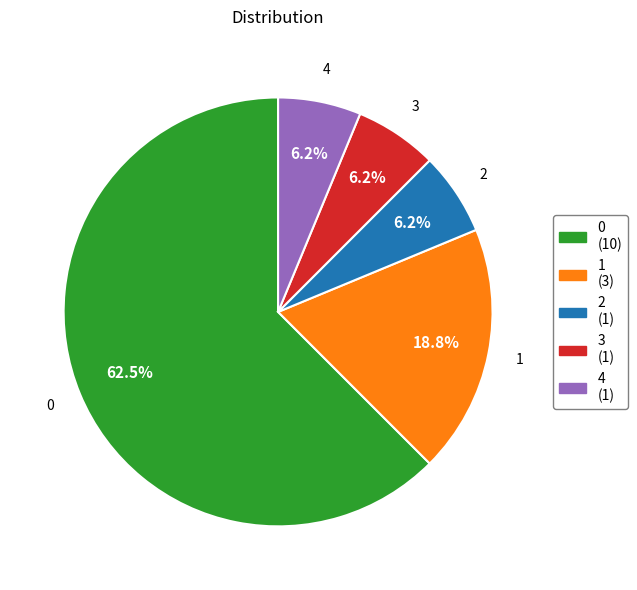

Count the number of slices in the pie.

5